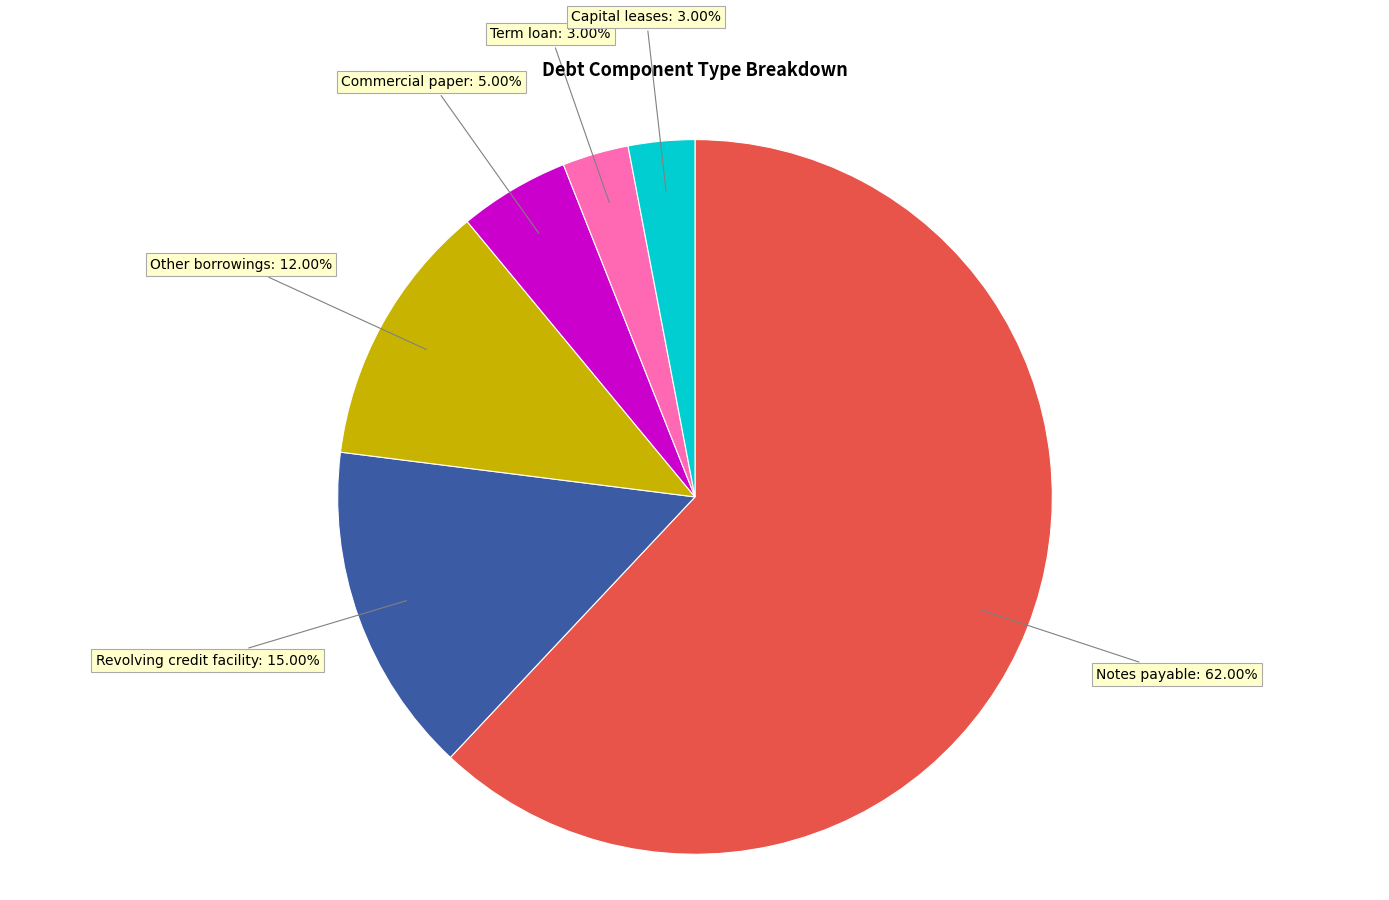

Is Commercial paper the majority of the pie?

No